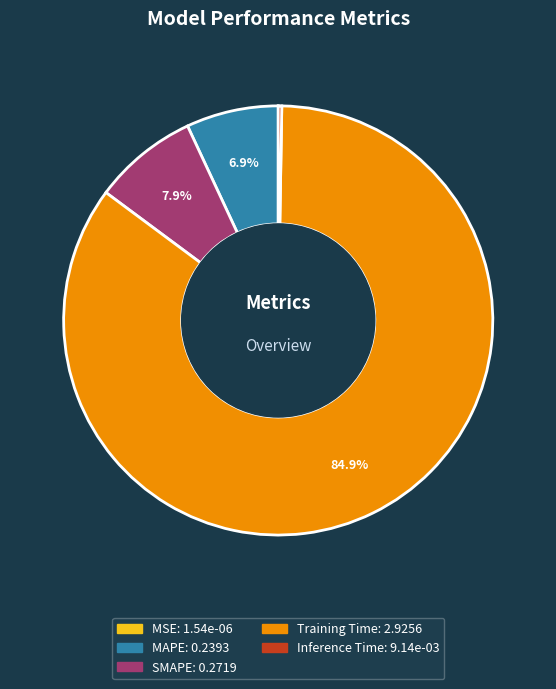

Combined, what portion of the pie is Training Time and SMAPE?

92.8%